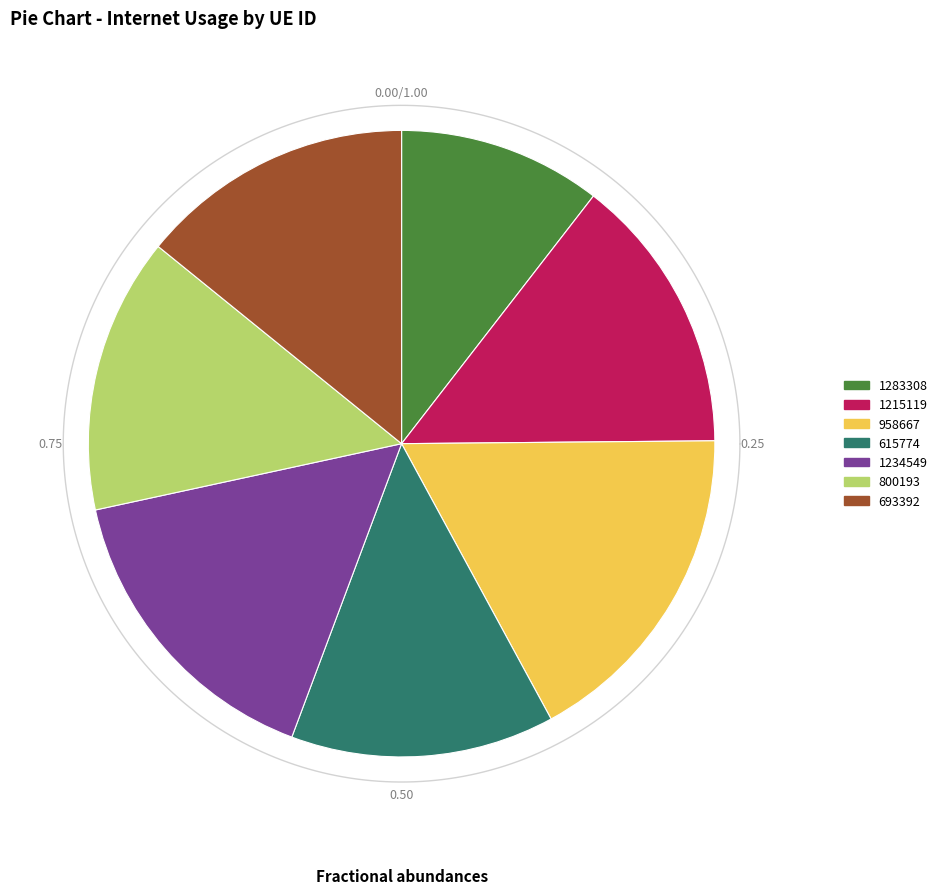

What percentage is the 615774 slice, to the nearest percent?

14%